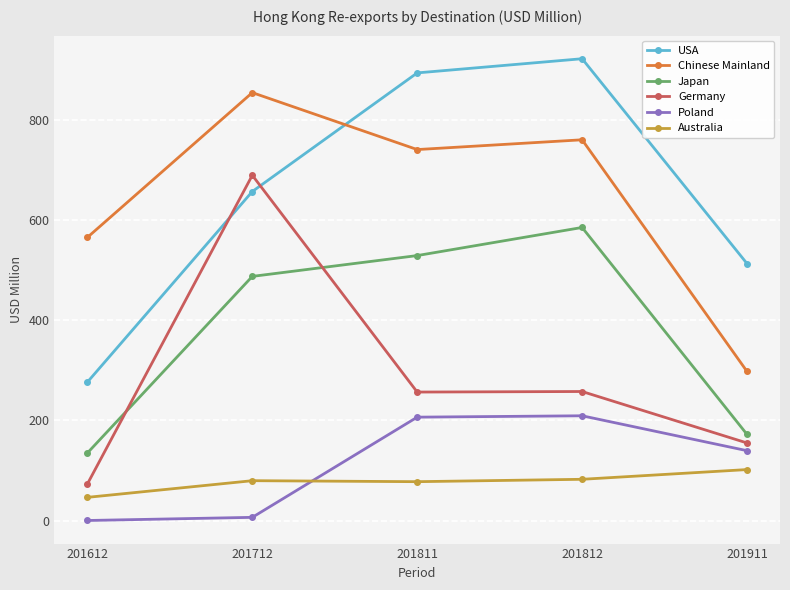

Is the value of Japan at 201812 greater than the value of Australia at 201712?

Yes